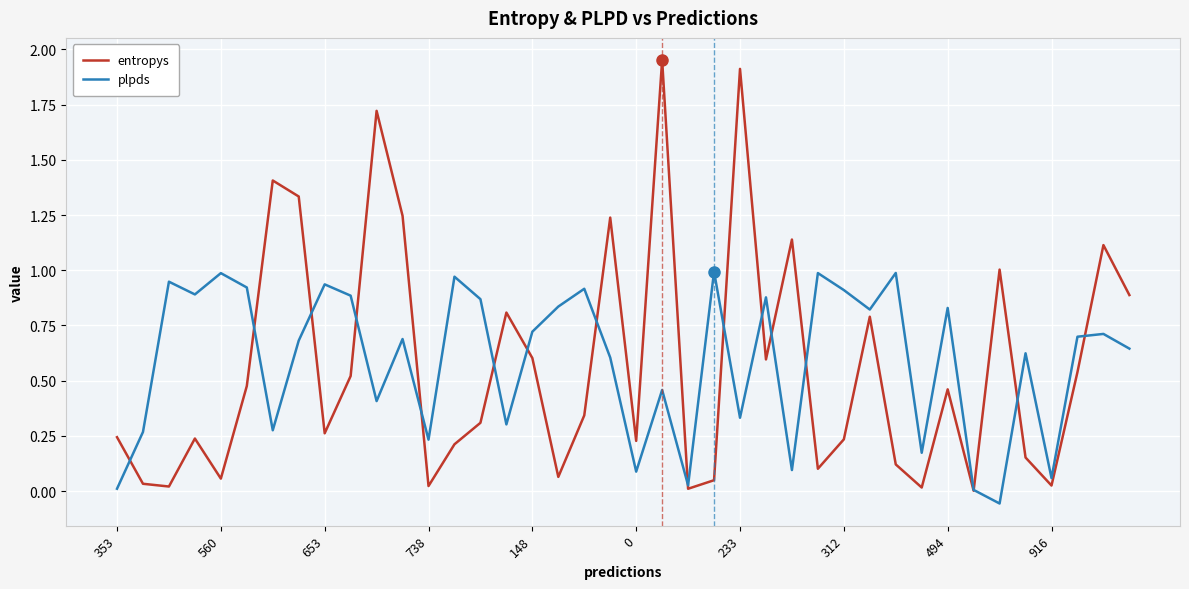

List the series in order of their peak value, highest first.

entropys, plpds